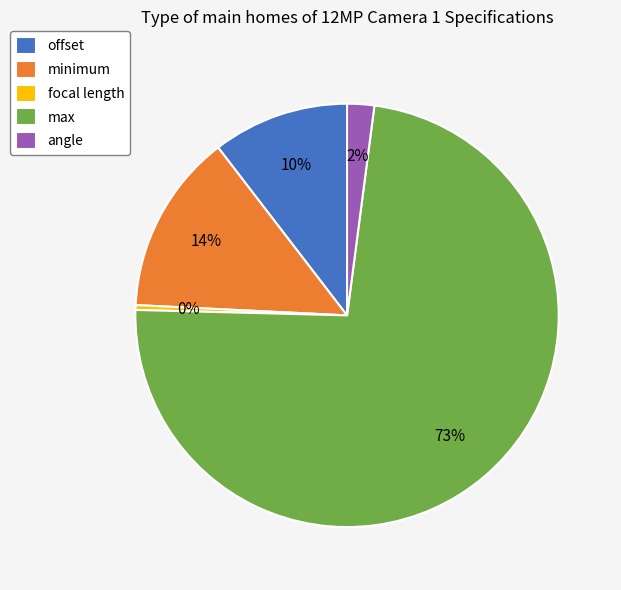

Is the sum of minimum and max greater than half?

Yes